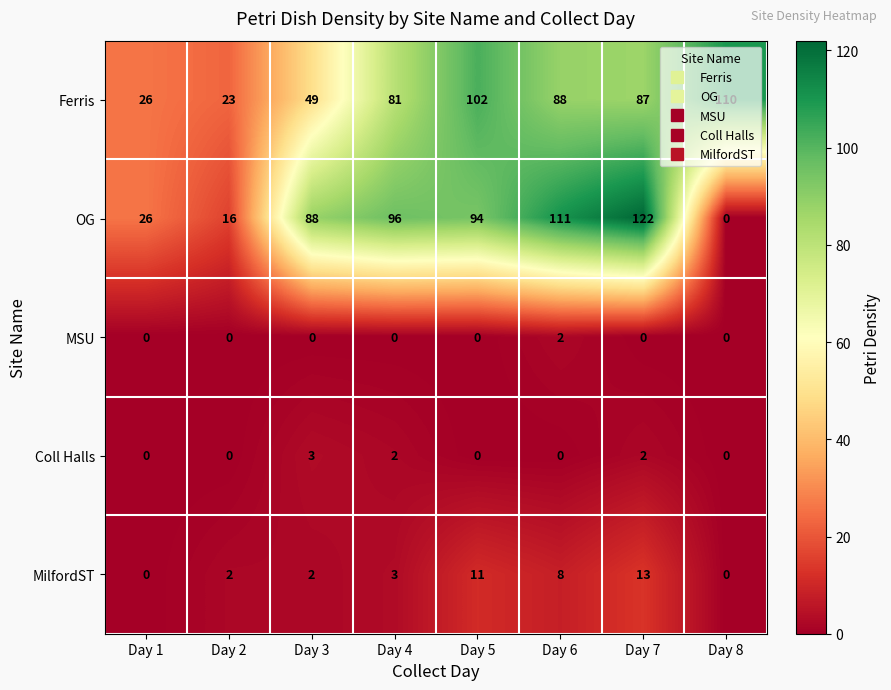

What is the difference between the maximum and minimum values in the Coll Halls series?

3